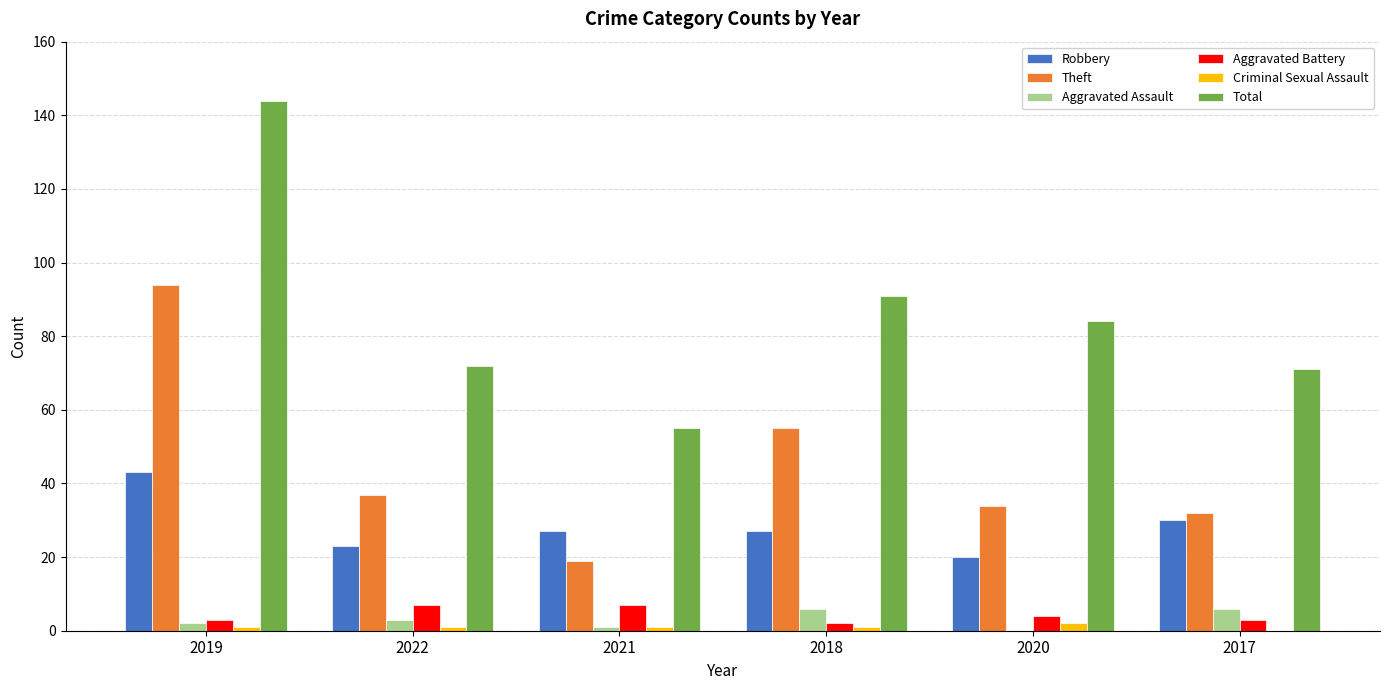

At which label is Total closest to 99?

2018